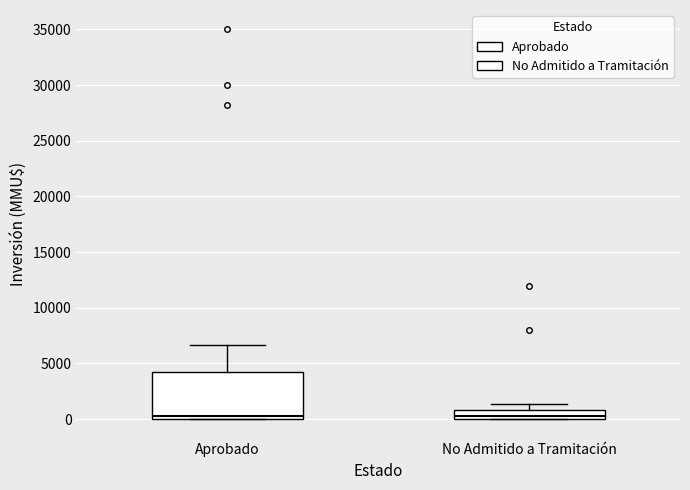

Where does the upper whisker of the box for No Admitido a Tramitación end on the y-axis? The values are not printed on the chart, so give them approximately, as read against the axis.

1500